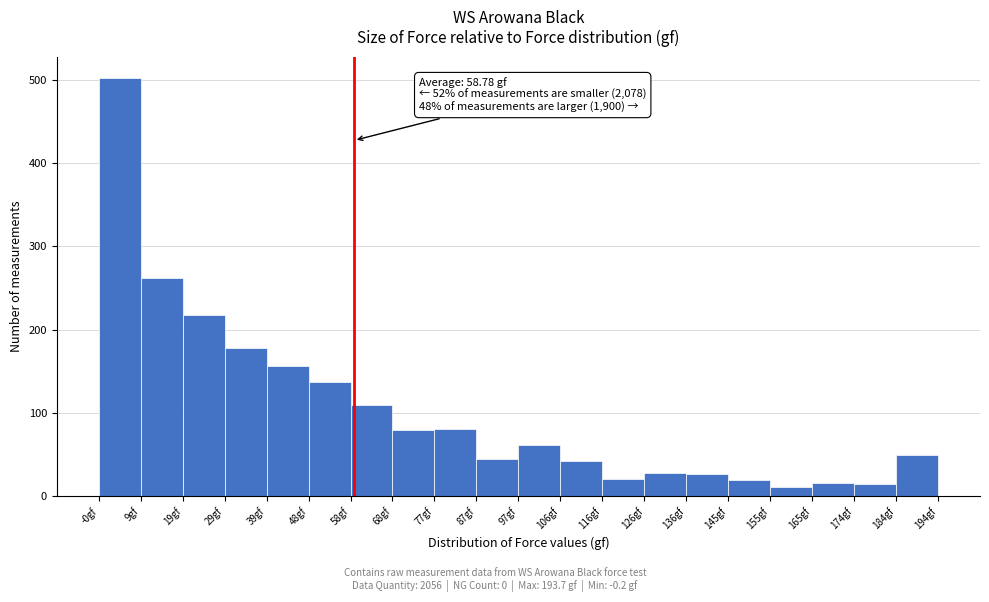

Over which range of the x-axis is the bar tallest?

0 to 9